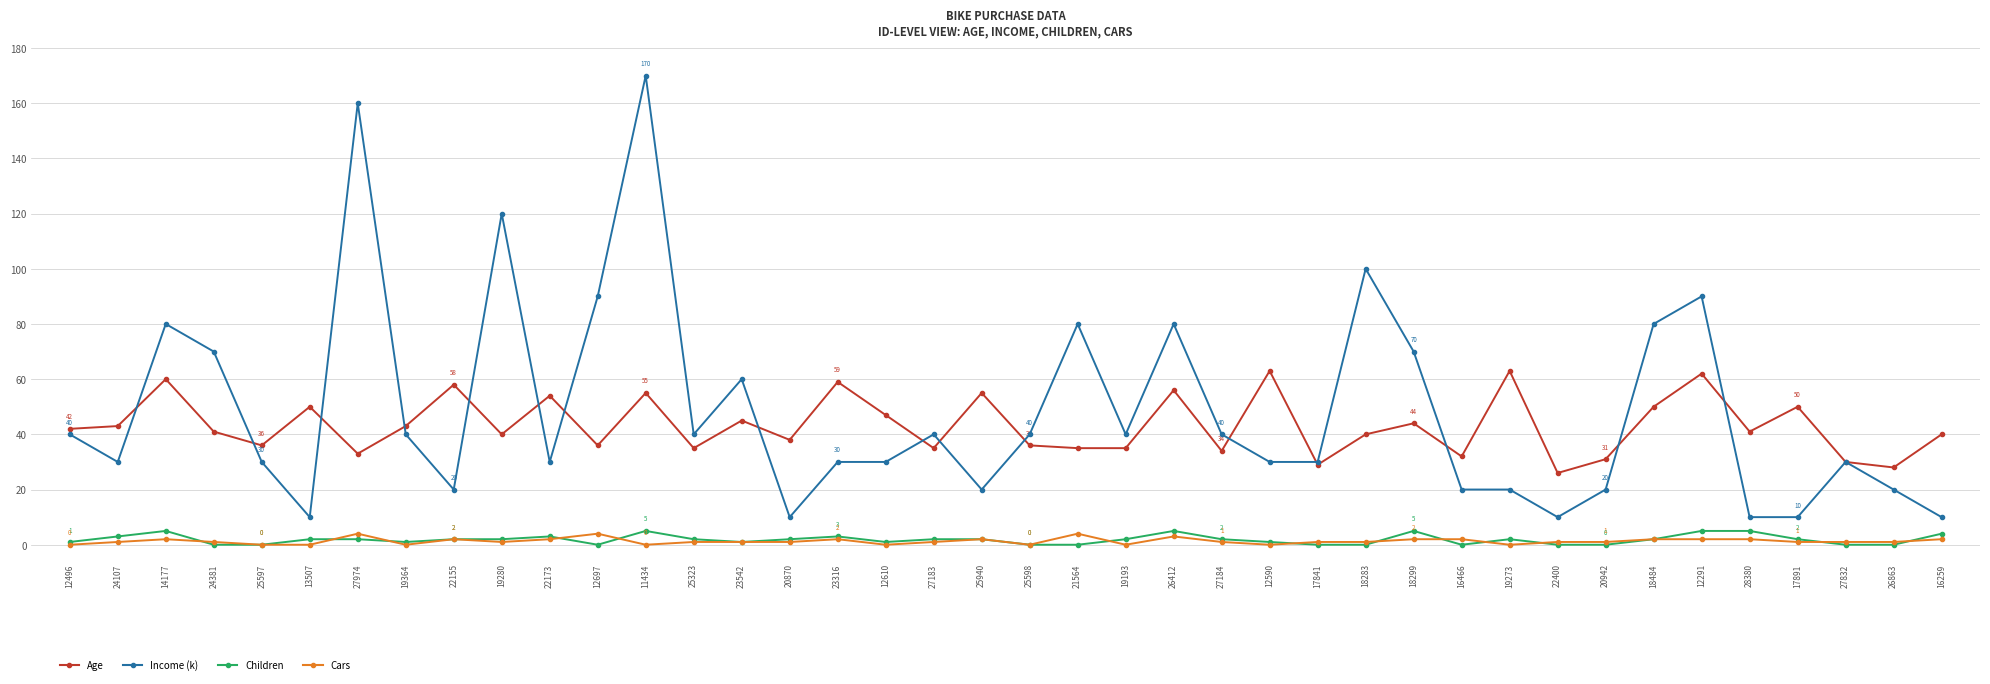

The Children series shows 0 at 26863. True or false?

True